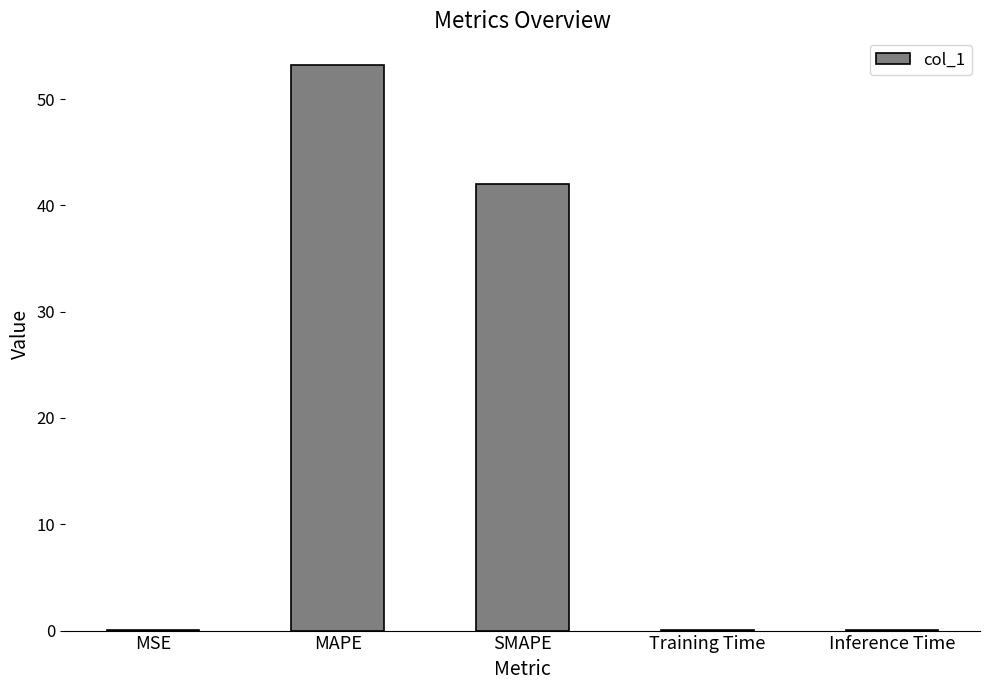

Count the number of categories in the chart.

5